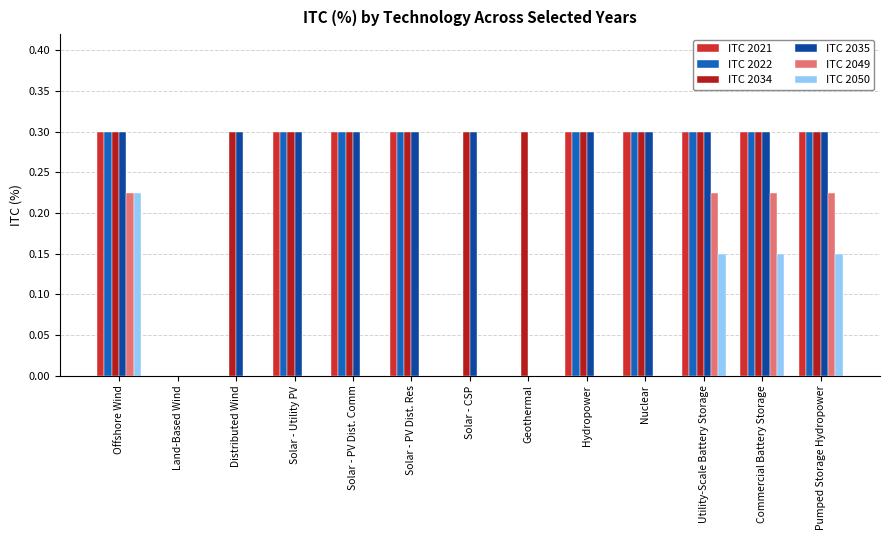

The ITC 2021 series shows 0.0 at Geothermal. True or false?

True